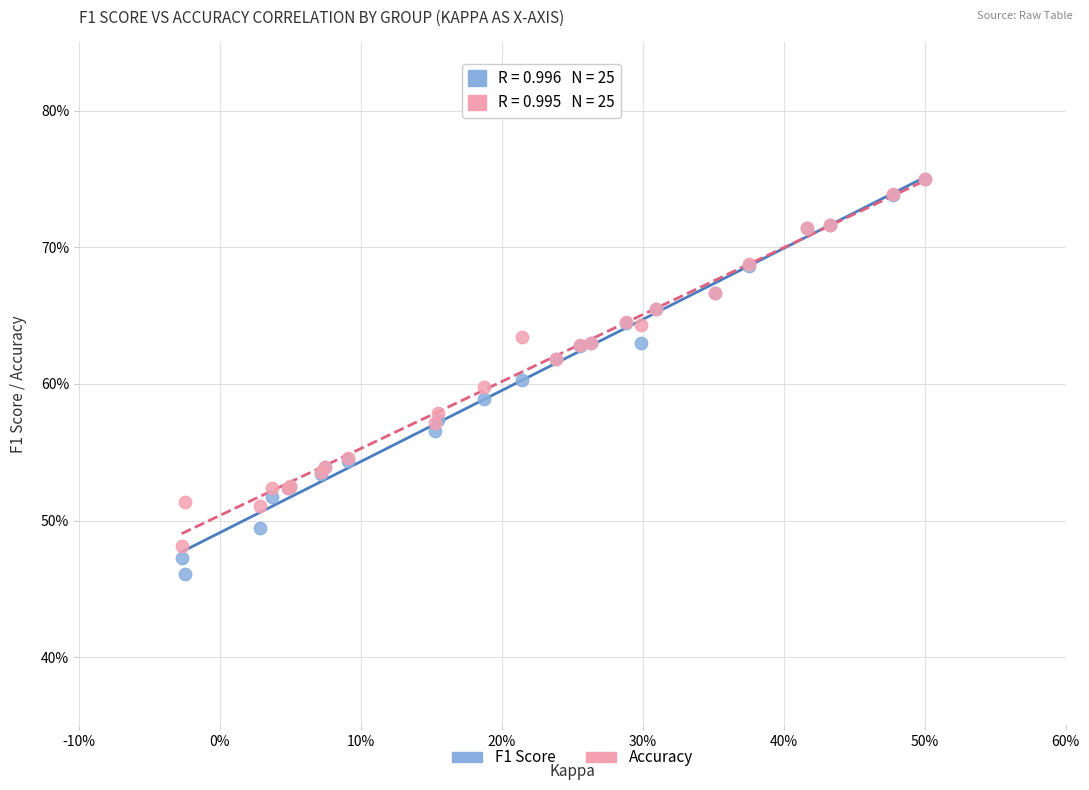

Which series reaches the minimum Y coordinate?

F1 Score